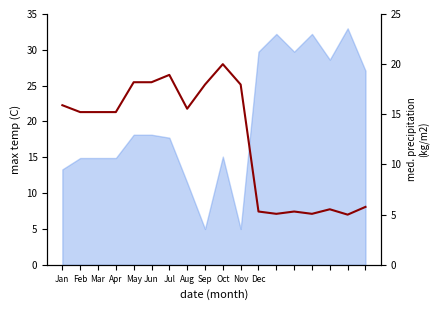

How many values are below 15?

7